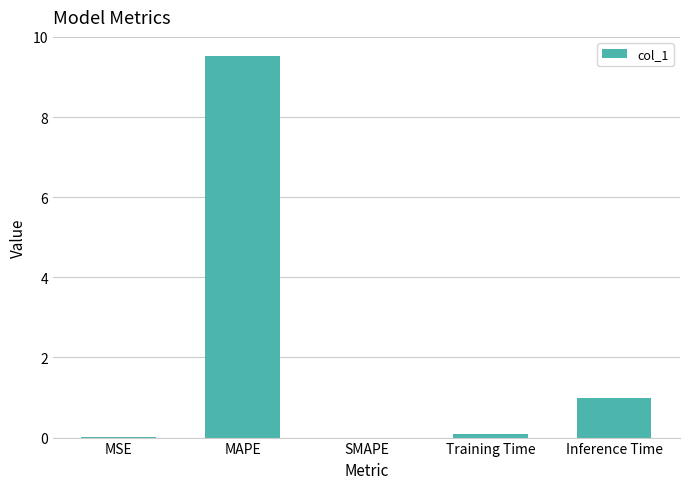

What is the sum of the values at SMAPE and Inference Time?

1.0